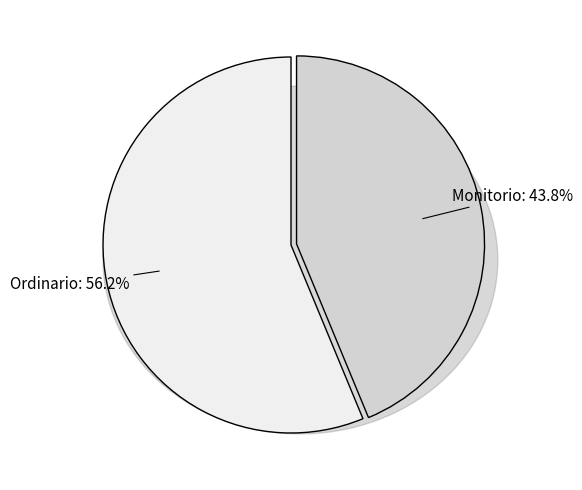

What is the total percentage of Monitorio and Ordinario?

100.0%